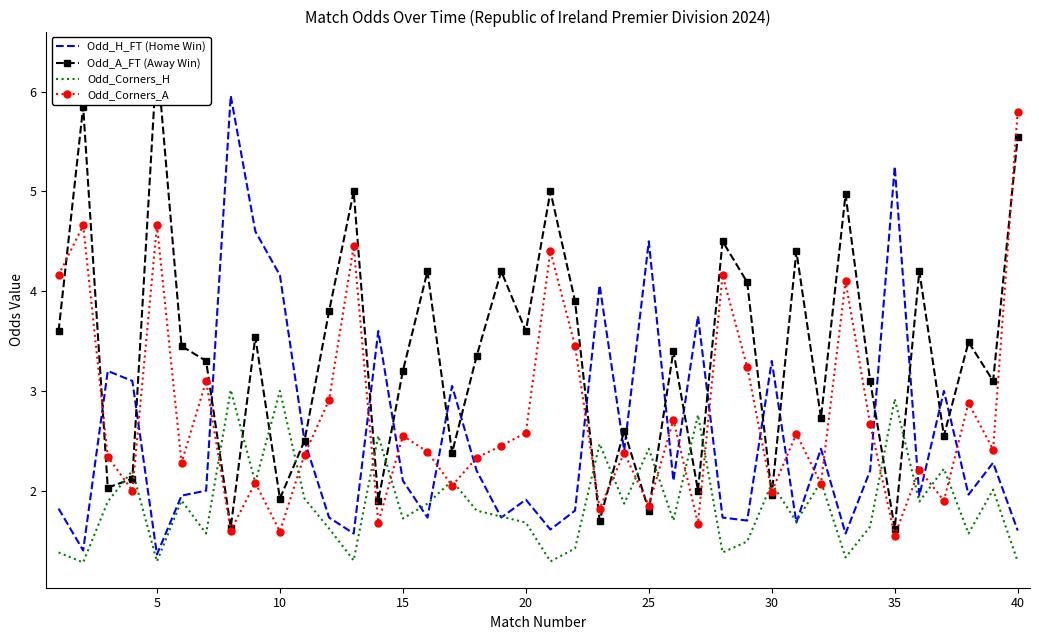

Which category has the highest value in the Odd_Corners_A series?

40